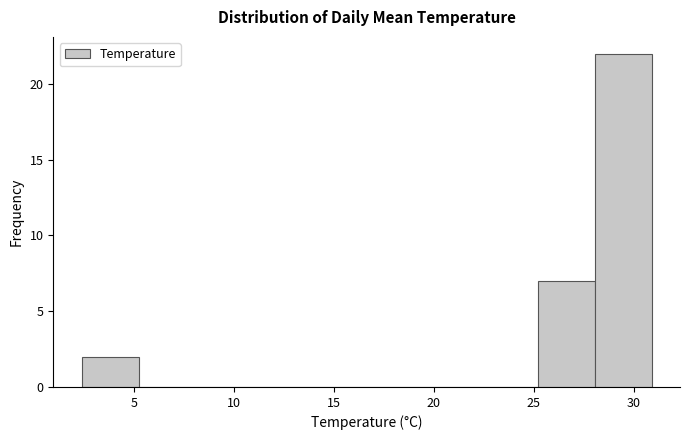

Which range on the x-axis has the tallest bar?

28.05 to 30.90